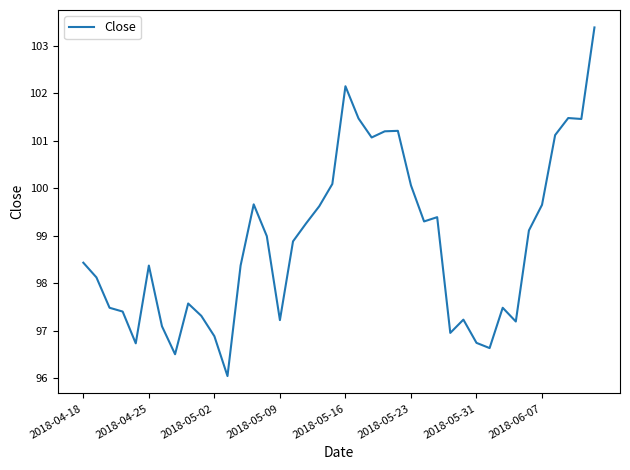

What is the greatest value displayed?

103.4